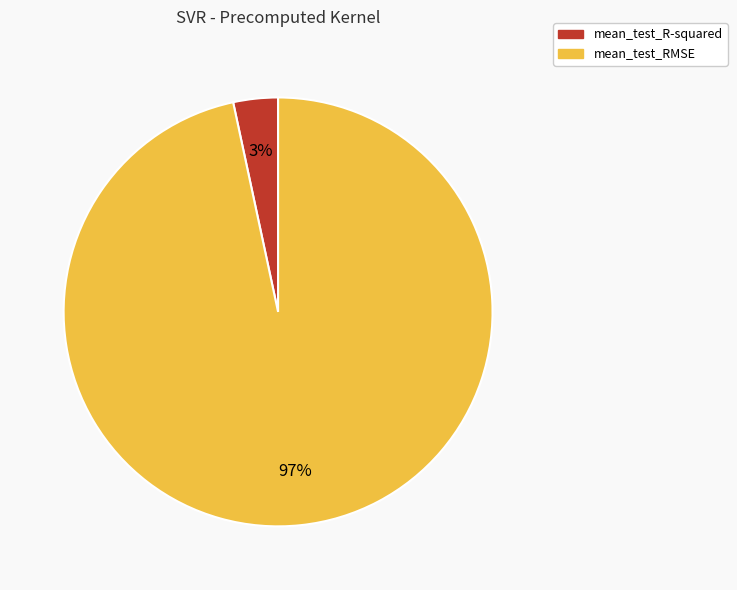

Which has a higher value, mean_test_RMSE or mean_test_R-squared?

mean_test_RMSE